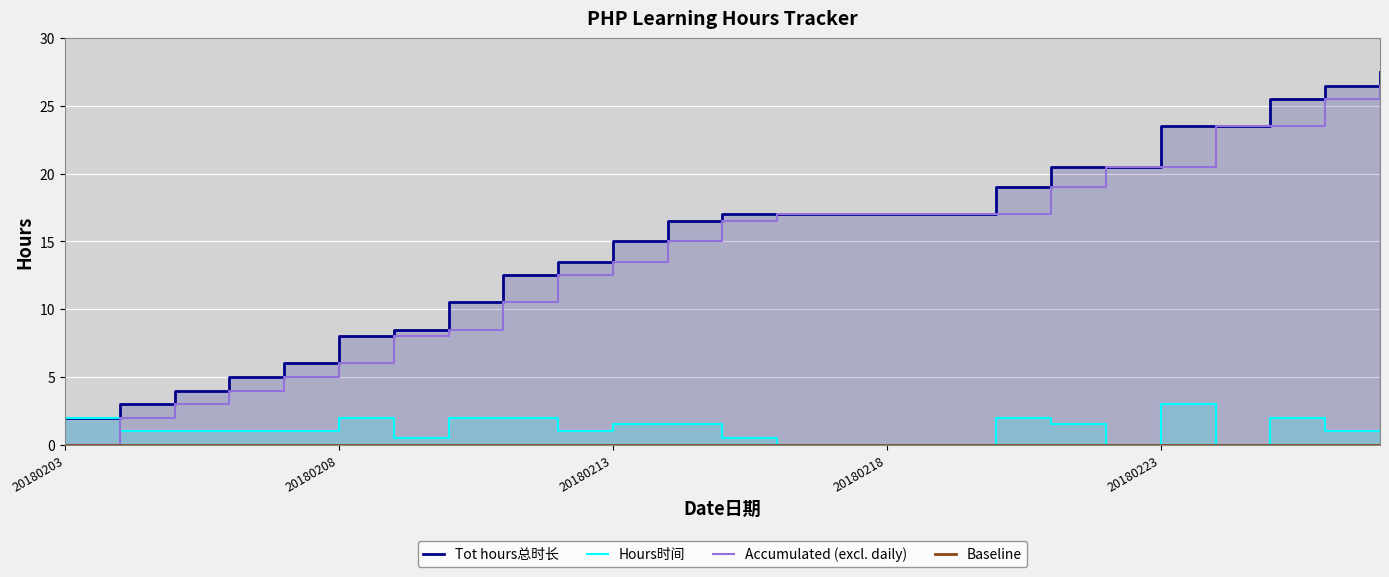

What is the difference between the maximum and minimum values in the Tot hours总时长 series?

25.5